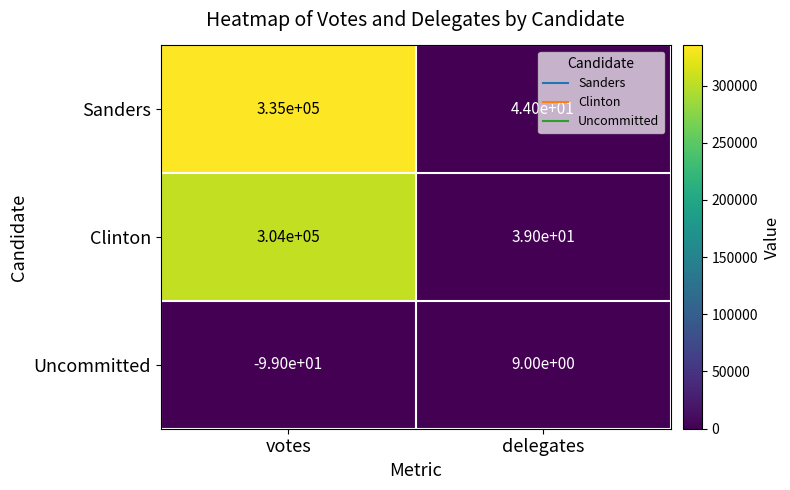

What is the maximum value shown in the chart?

335000